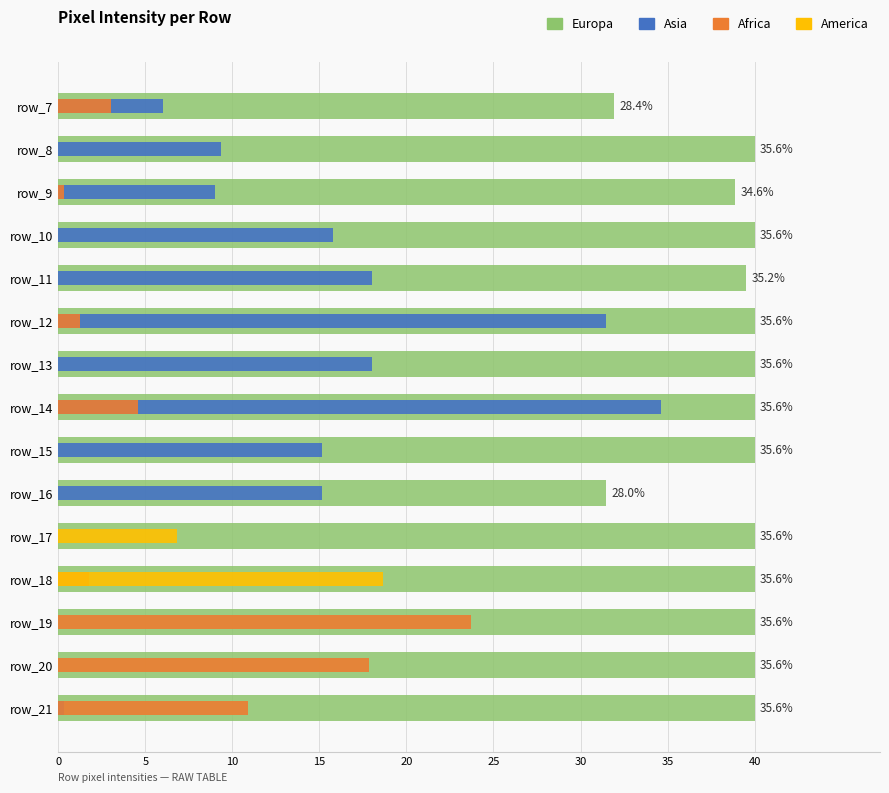

Is it true that Europa equals 253 at 13?

True